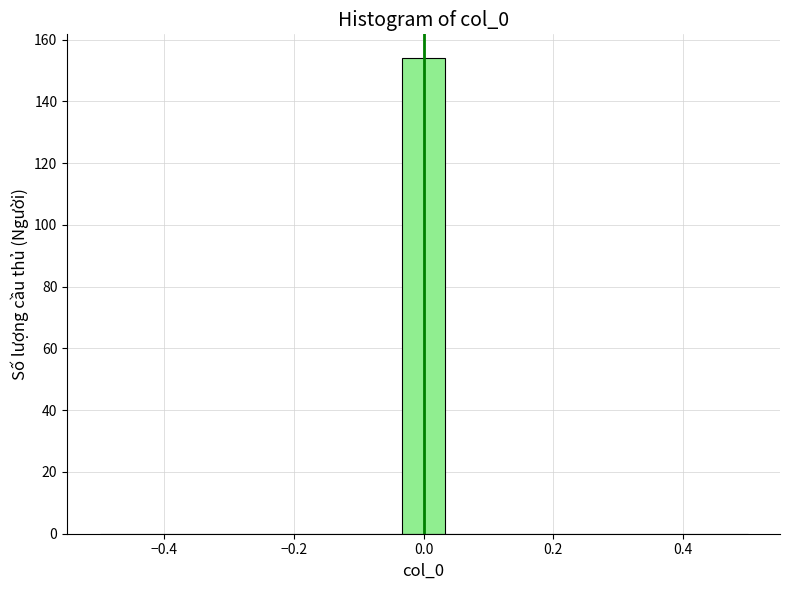

Around what value on the x-axis is the tallest bar? Give the approximate position of its centre, as read against the axis.

0.00